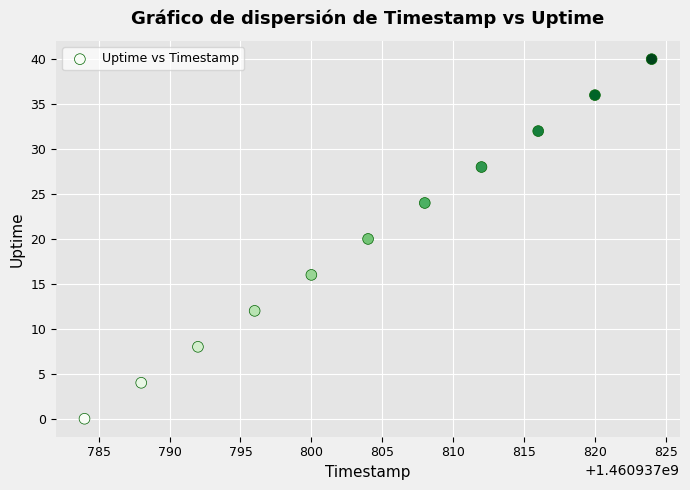

What is the average X value?

1460937804